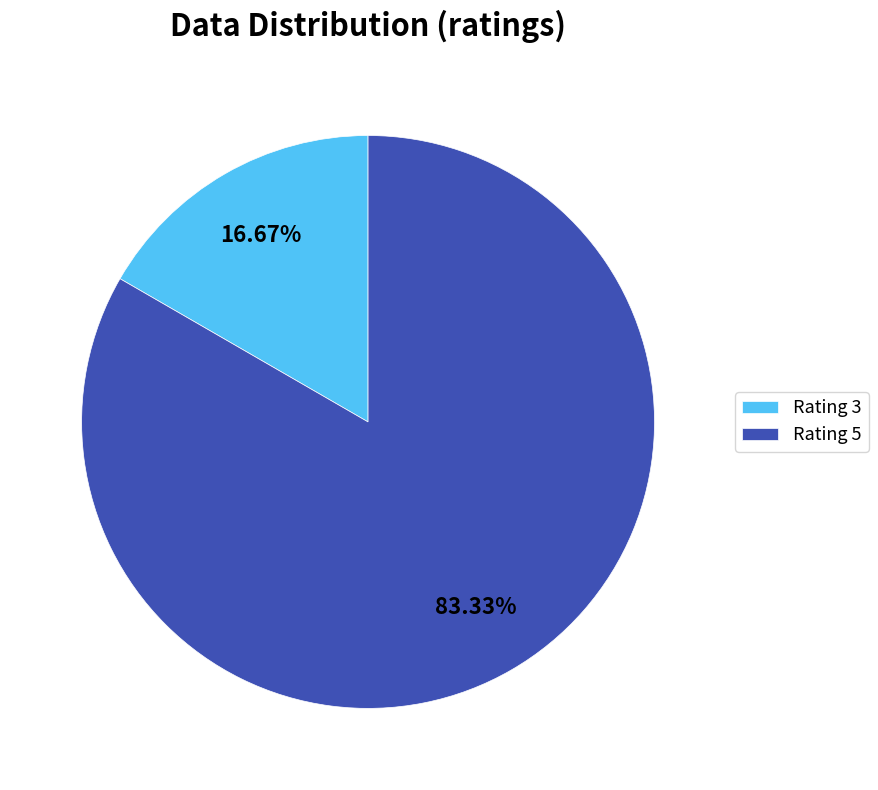

Rank the categories by value from lowest to highest.

Rating 3, Rating 5